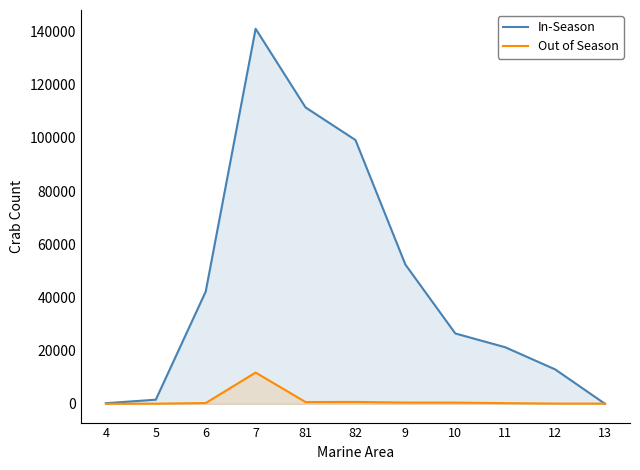

What position from the right is 81?

7